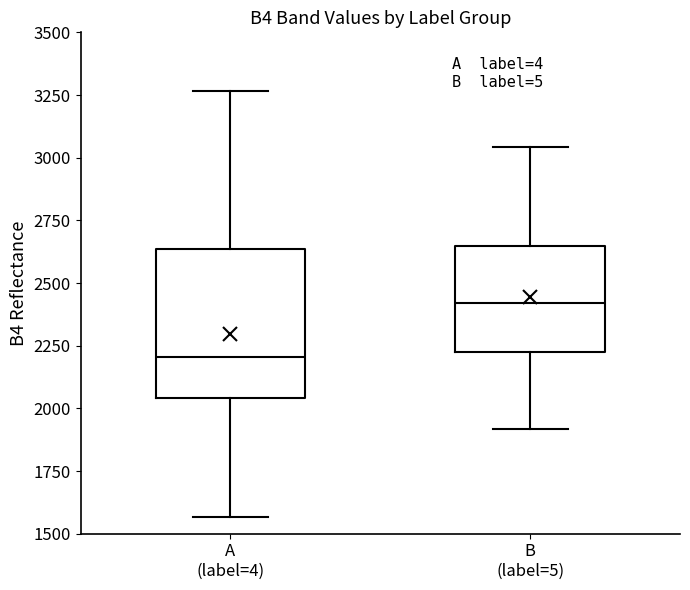

Reading left to right, read every box against the y-axis: the position of its median line, the range the box covers, and the ends of its whiskers. The values are not printed on the chart, so give them approximately, as read against the axis.

A (label=4): median 2200, box 2050 to 2650, whiskers 1550 to 3250
B (label=5): median 2400, box 2250 to 2650, whiskers 1900 to 3050